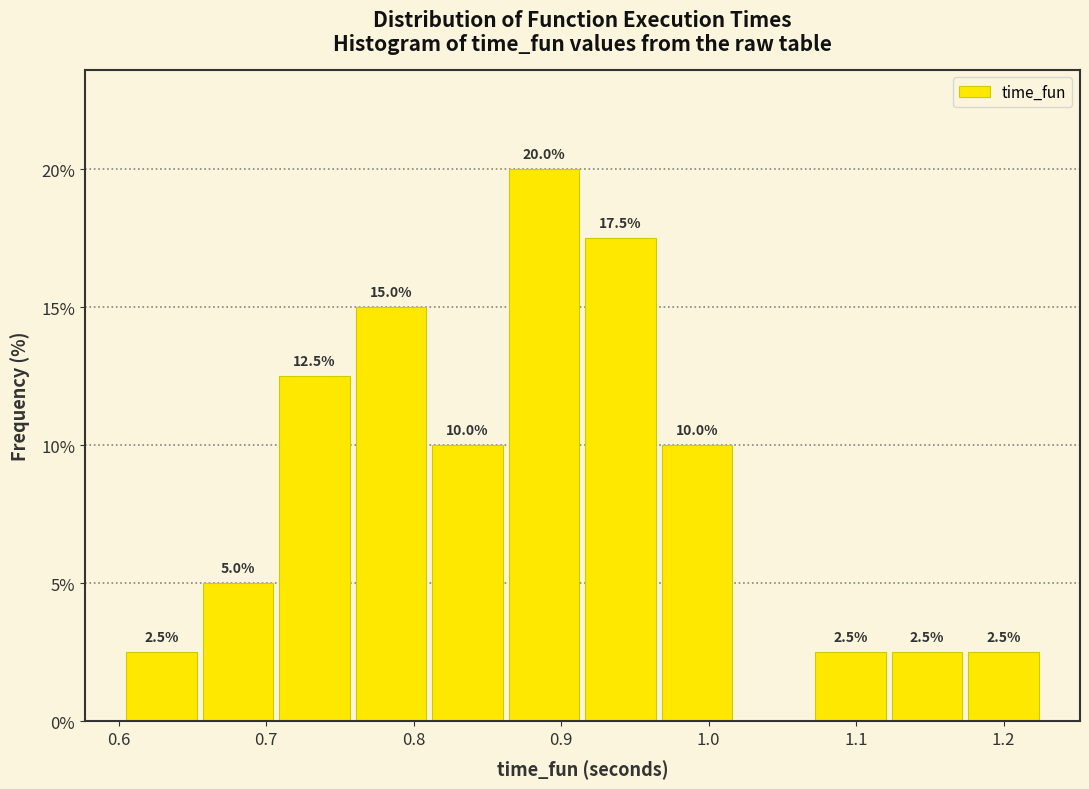

Which range on the x-axis has the tallest bar?

0.86 to 0.91